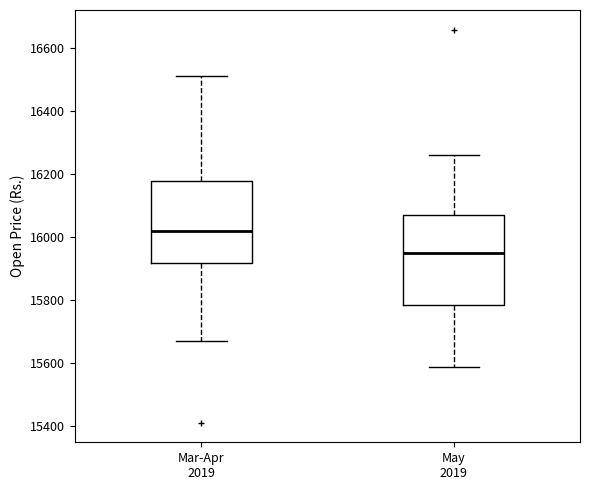

Comparing the boxes themselves (not the whiskers), which one is the tallest?

May 2019